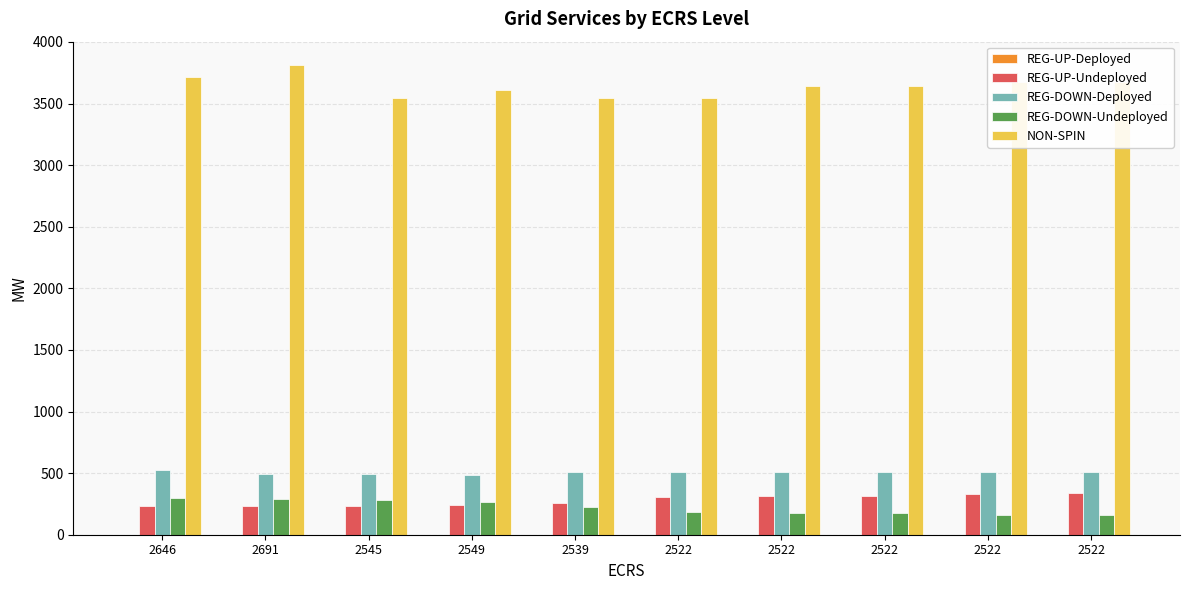

Reading left to right, list all the values displayed in this chart.

REG-UP-Deployed: 2646=0	2691=0	2545=0	2549=0	2539=0	2522=0	2522=0	2522=0	2522=0	2522=0
REG-UP-Undeployed: 2646=235	2691=235	2545=230	2549=244	2539=261	2522=307	2522=314	2522=314	2522=332	2522=335
REG-DOWN-Deployed: 2646=528	2691=490	2545=492	2549=484	2539=507	2522=506	2522=506	2522=506	2522=509	2522=509
REG-DOWN-Undeployed: 2646=297	2691=290	2545=285	2549=269	2539=228	2522=185	2522=178	2522=178	2522=160	2522=157
NON-SPIN: 2646=3718	2691=3812	2545=3543	2549=3612	2539=3543	2522=3543	2522=3644	2522=3644	2522=3673	2522=3673